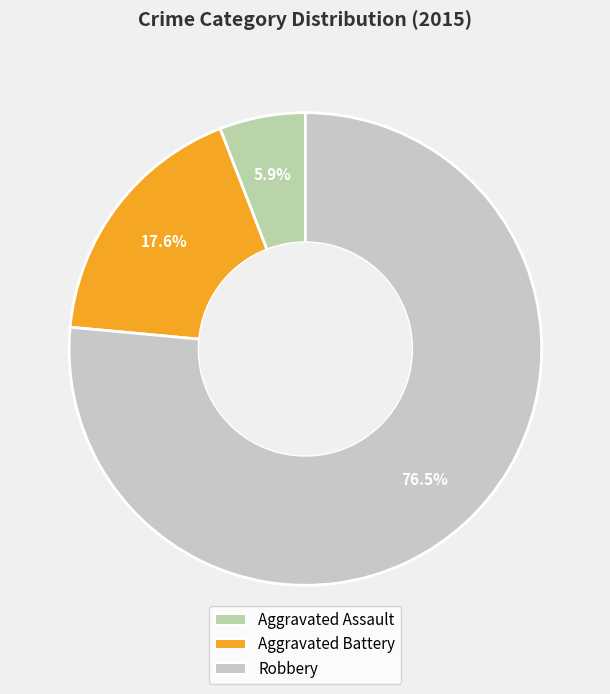

Rank the categories by value from lowest to highest.

Aggravated Assault, Aggravated Battery, Robbery